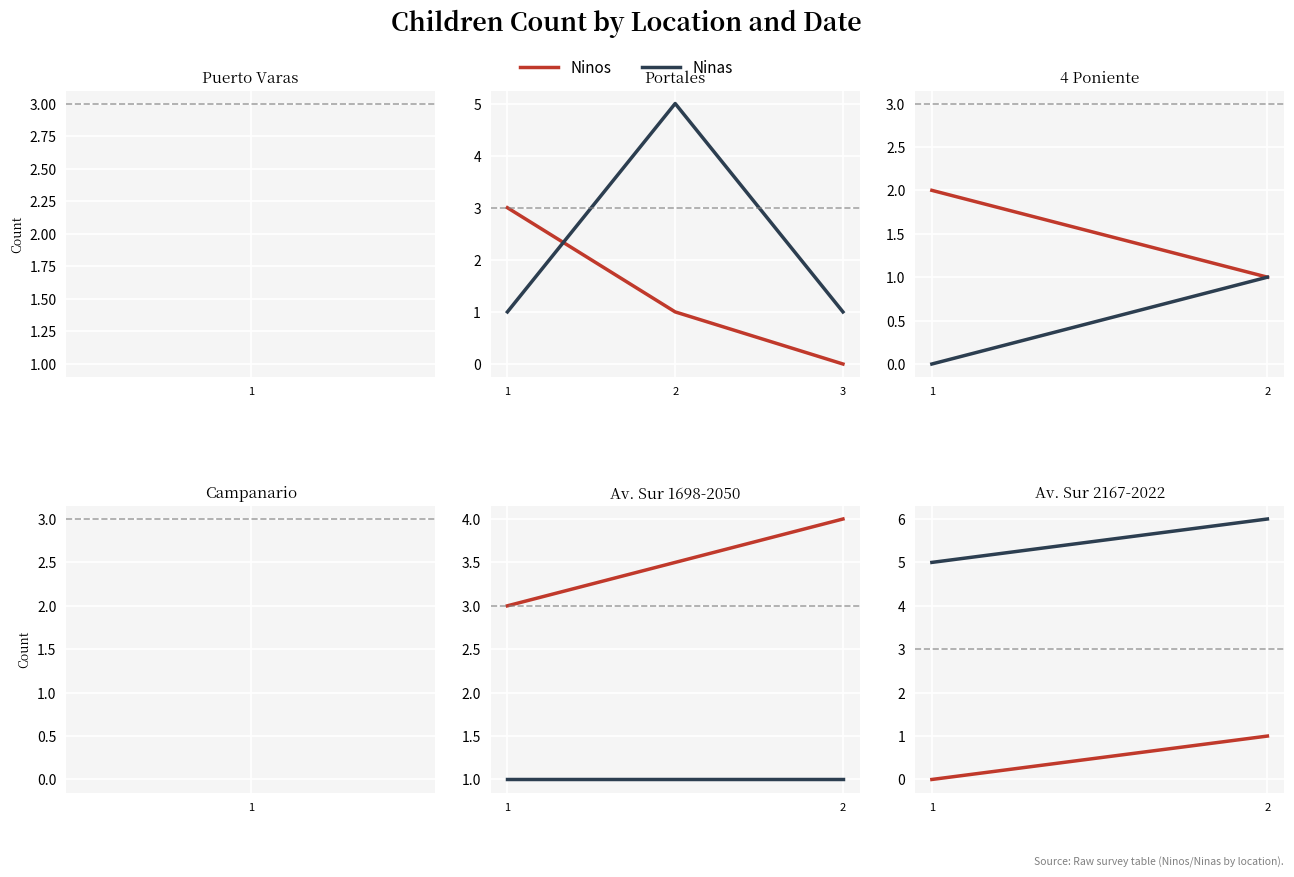

Which series changed the most between 1 and 2?

Ninas